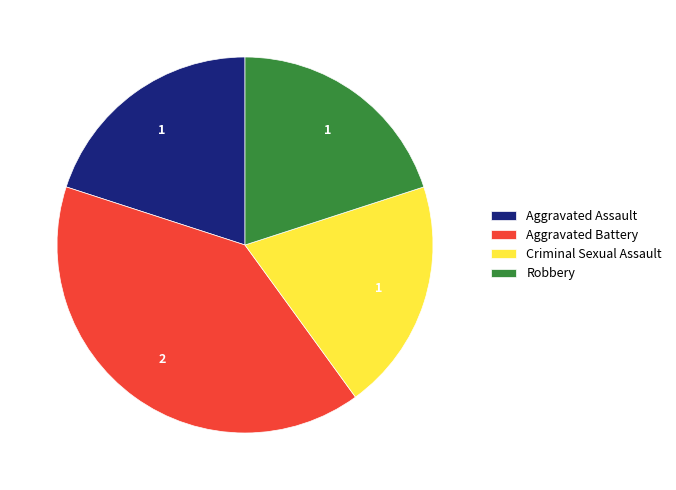

Is it true that Robbery is 30% of the pie?

False